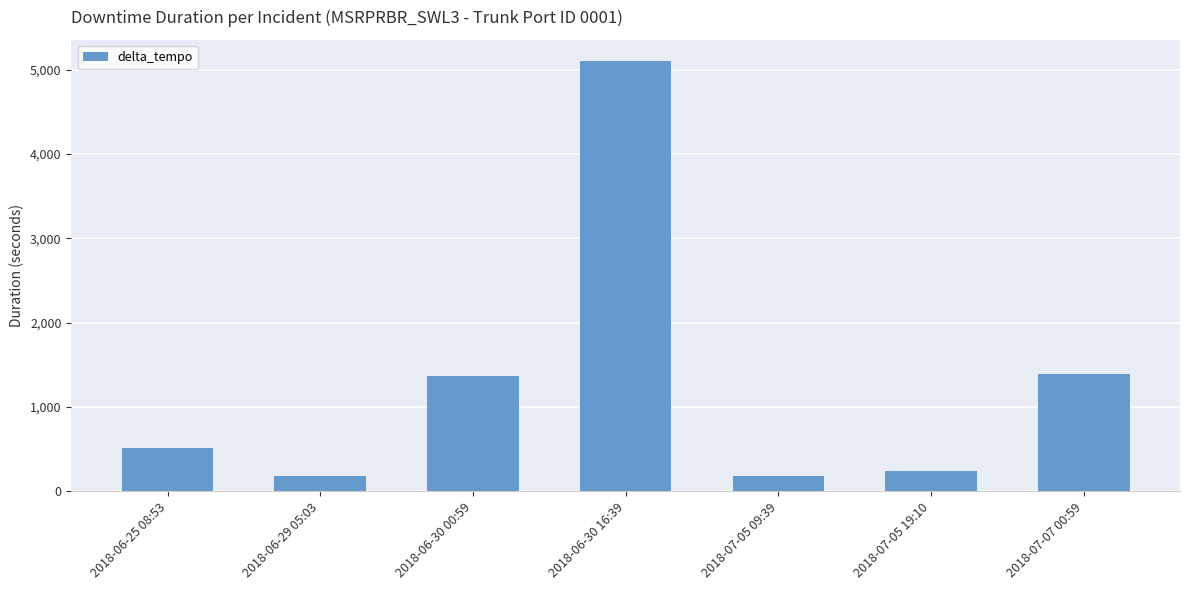

What is the minimum value shown in the chart?

180